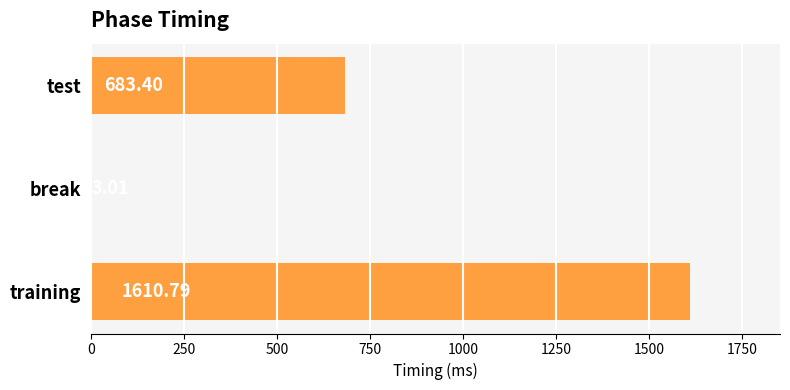

What is the sum of all values?

2297.2